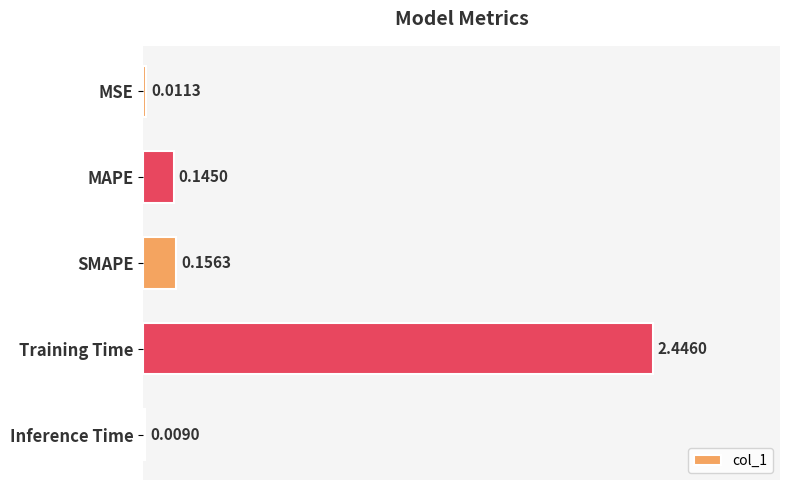

Where is the data nearest to the value 1?

SMAPE